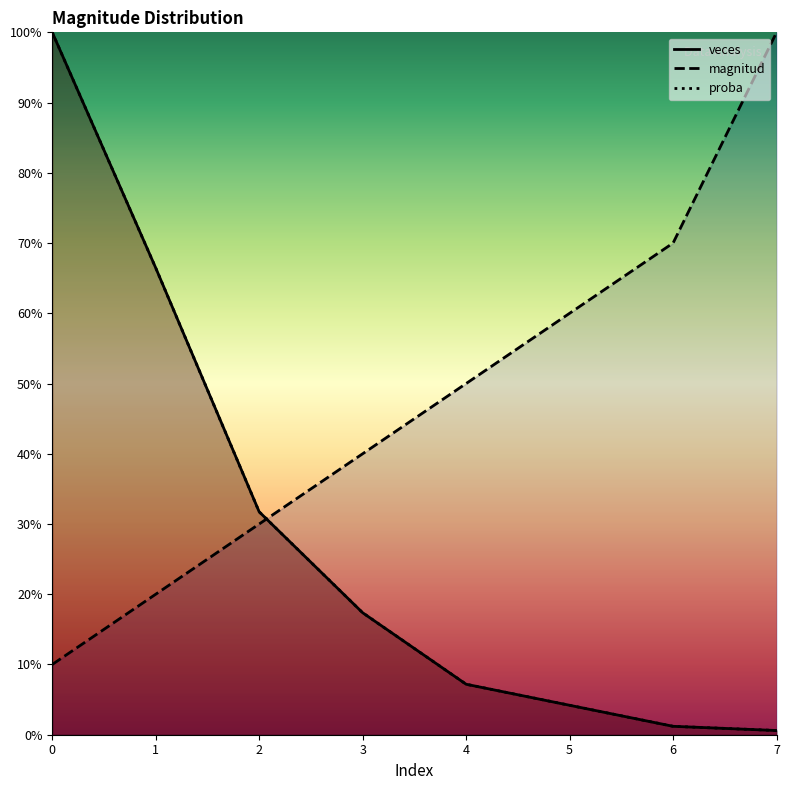

True or false: proba has a value of 7.2 at 5.

False